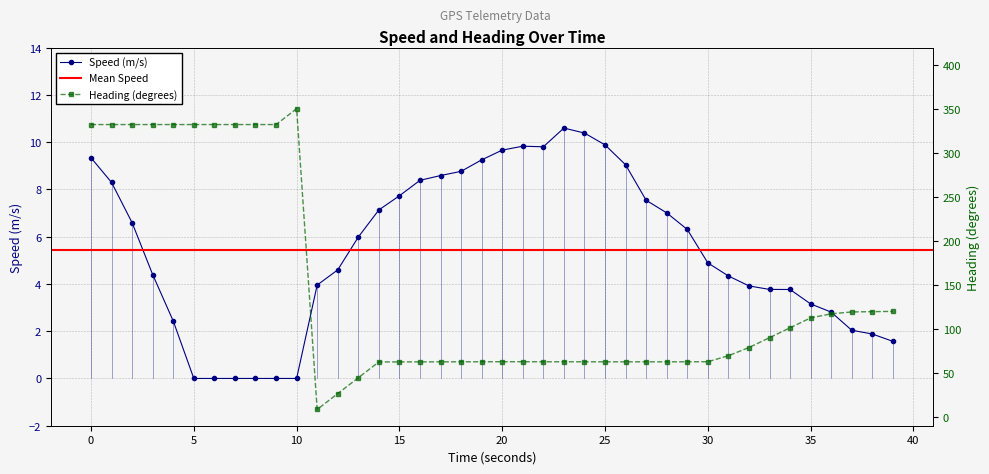

Reading right to left, transcribe all the data shown in this chart.

speed: 1.6	1.9	2.0	2.8	3.2	3.8	3.8	3.9	4.3	4.9	6.3	7.0	7.5	9.0	9.9	10.4	10.6	9.8	9.8	9.7	9.2	8.8	8.6	8.4	7.7	7.1	6.0	4.6	4.0	0.0	0.0	0.0	0.0	0.0	0.0	2.4	4.4	6.6	8.3	9.3
heading: 120.0	119.7	119.4	117.2	112.6	101.3	90.1	78.9	69.6	62.8	62.7	62.7	62.7	62.7	62.7	62.7	62.7	62.7	62.8	62.8	62.7	62.7	62.6	62.6	62.6	62.6	44.5	26.5	8.5	350.5	332.5	332.5	332.5	332.5	332.5	332.5	332.5	332.5	332.5	332.5